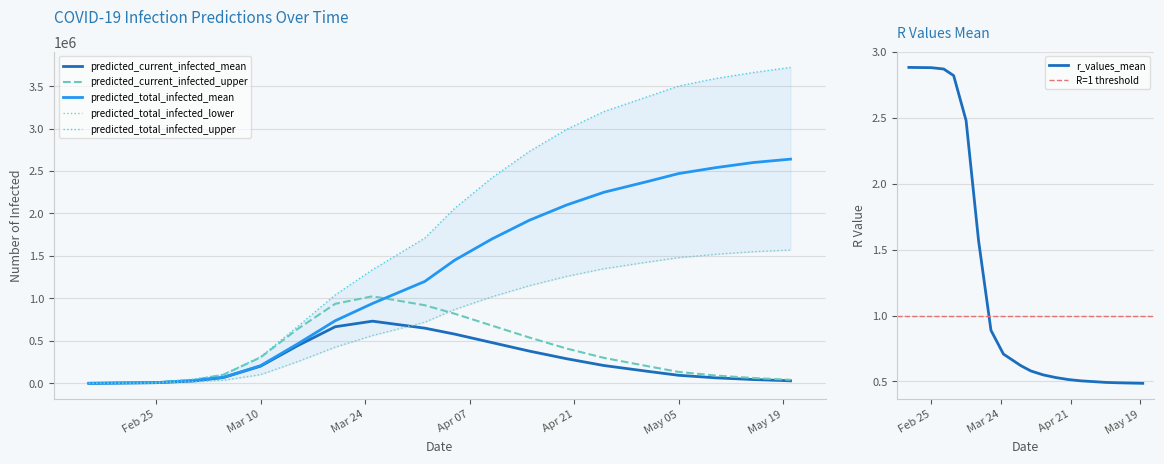

The r_values_mean series shows 0.5 at 2020-04-20. True or false?

True